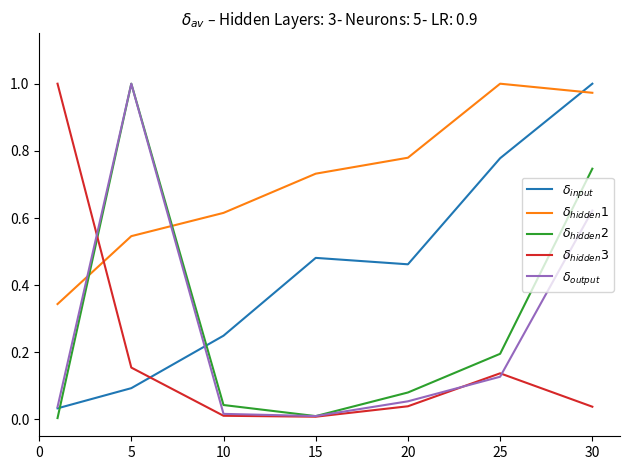

What is the average value of the $\delta_{output}$ series?

0.3